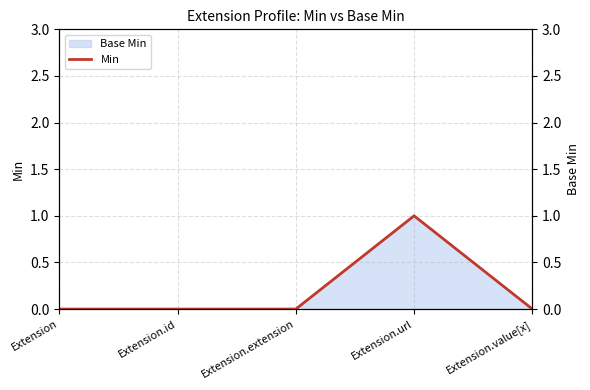

Rank the categories by value from highest to lowest.

Extension.url, Extension, Extension.id, Extension.extension, Extension.value[x]